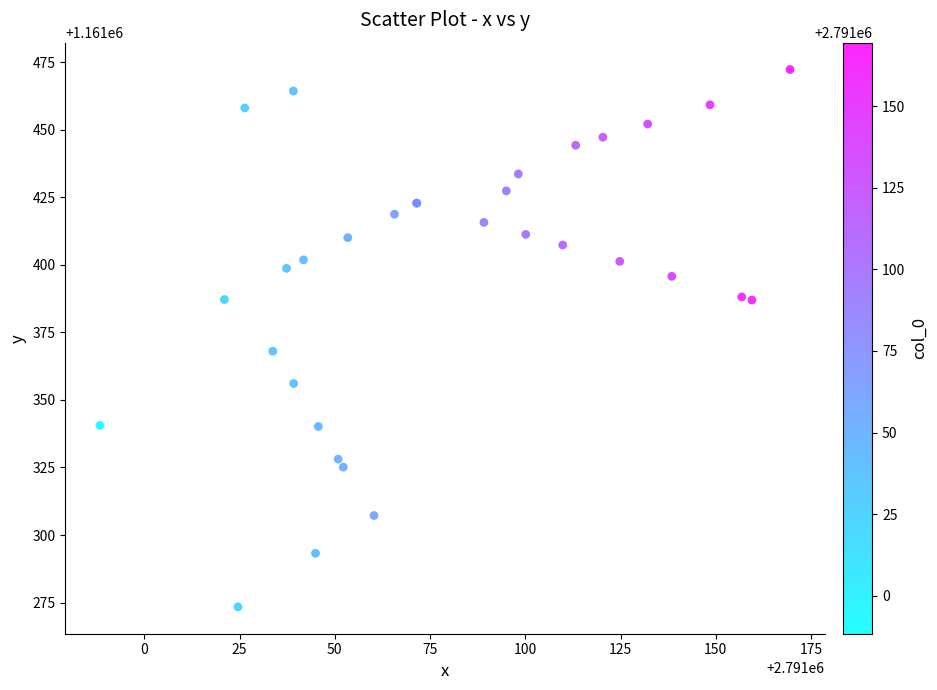

What Y value in the scatter plot is closest to 1161372?

1161368.0